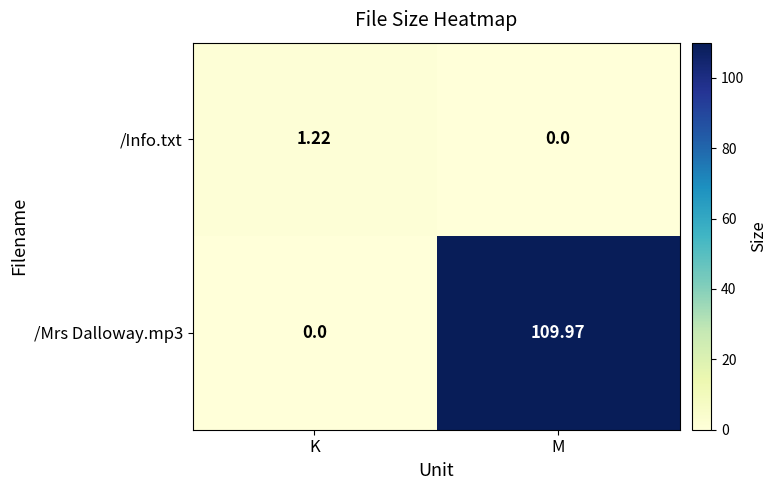

Which series changed the most between K and M?

/Mrs Dalloway.mp3